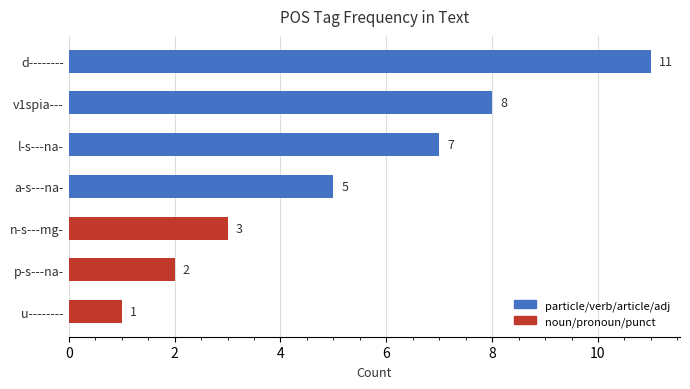

List the labels in order of value, largest first.

d--------, v1spia---, l-s---na-, a-s---na-, n-s---mg-, p-s---na-, u--------